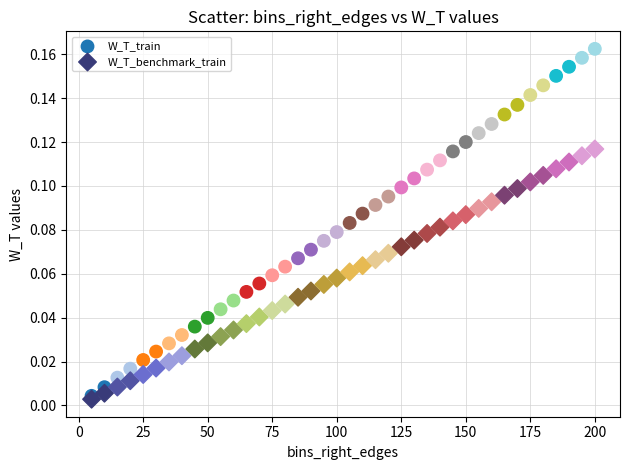

Which series reaches the minimum Y coordinate?

W_T_benchmark_train